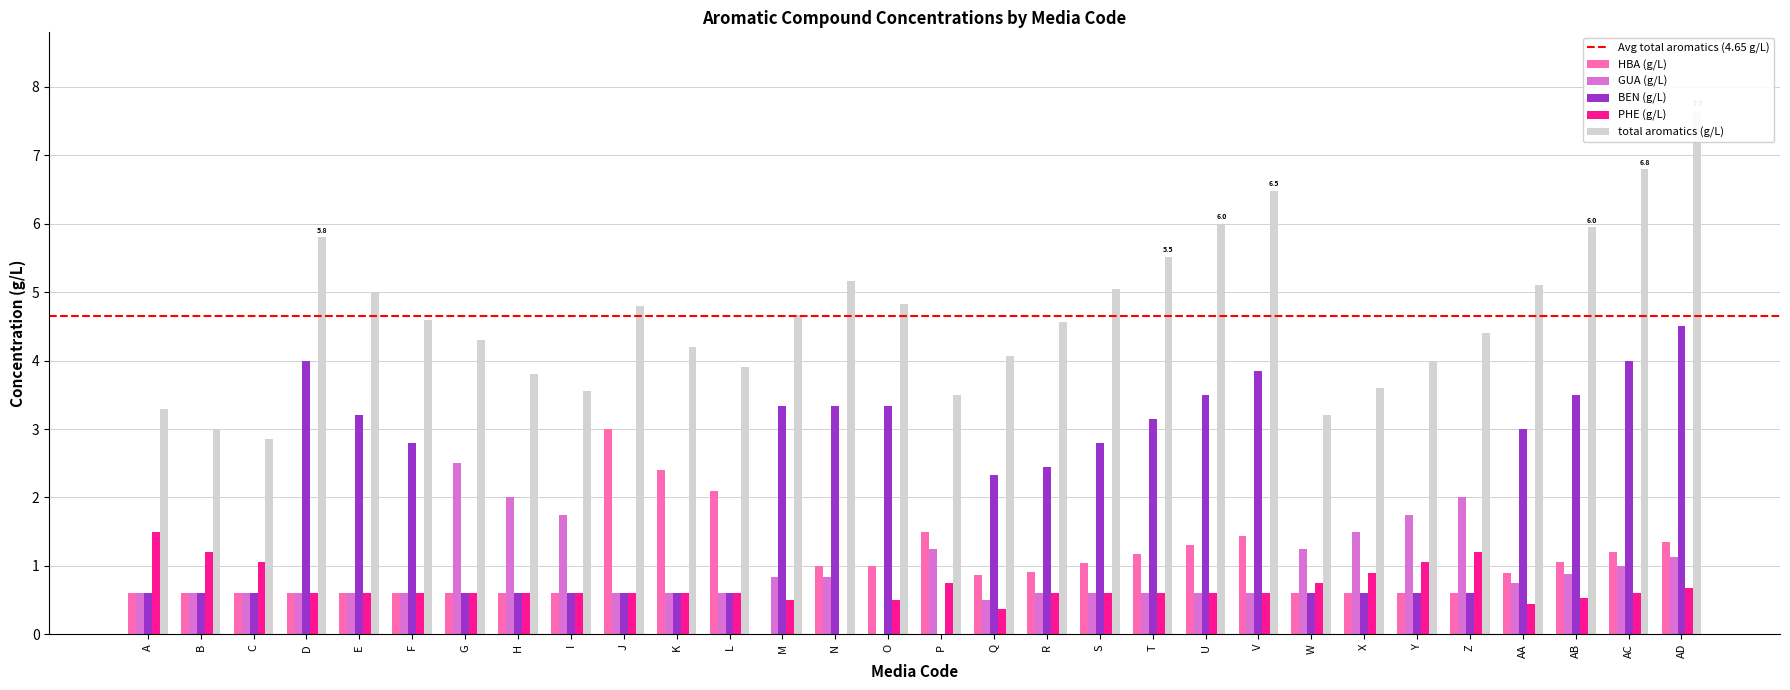

What is the difference between the highest and lowest values at T?

4.9